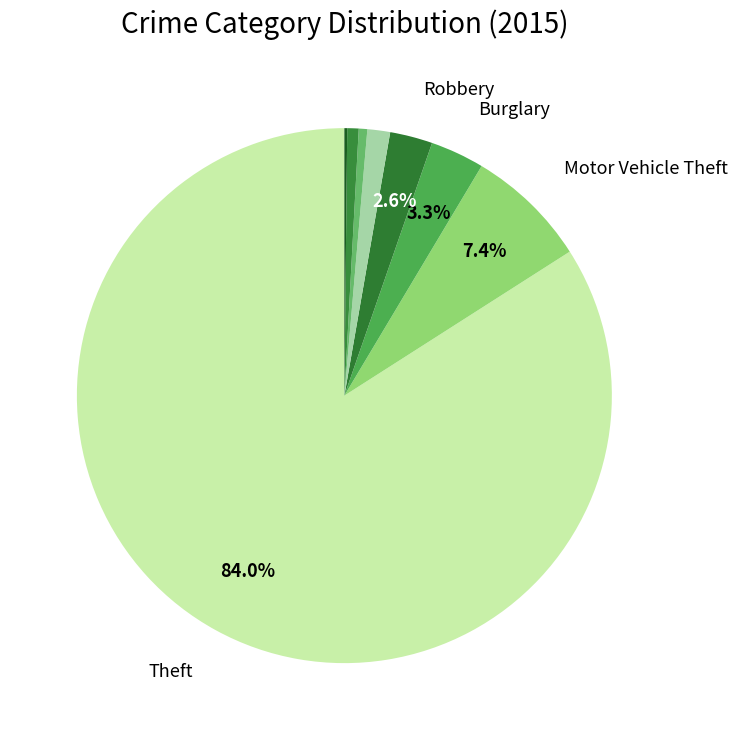

Rank the categories by value from lowest to highest.

Arson, Homicide, Aggravated Battery, Criminal Sexual Assault, Aggravated Assault, Robbery, Burglary, Motor Vehicle Theft, Theft